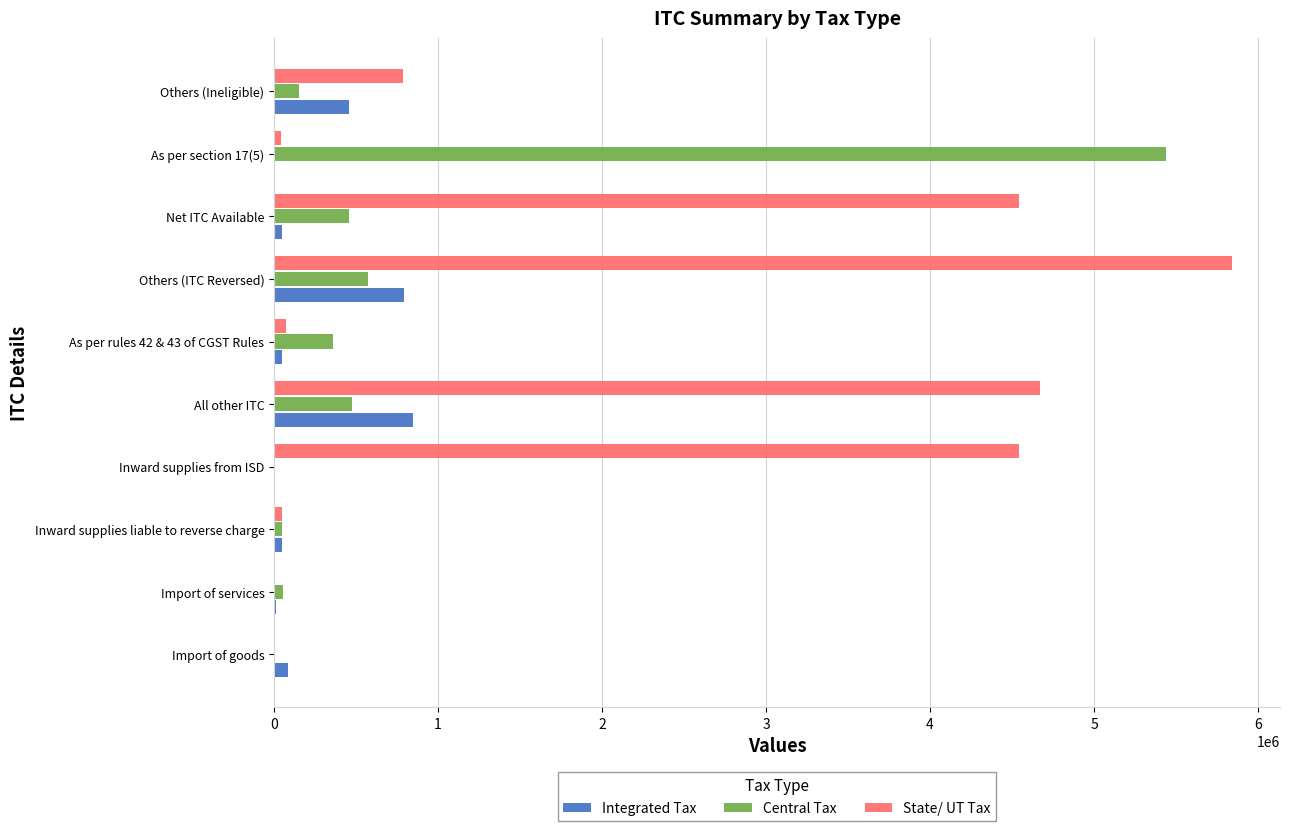

Which series has the largest total across all categories?

State/ UT Tax